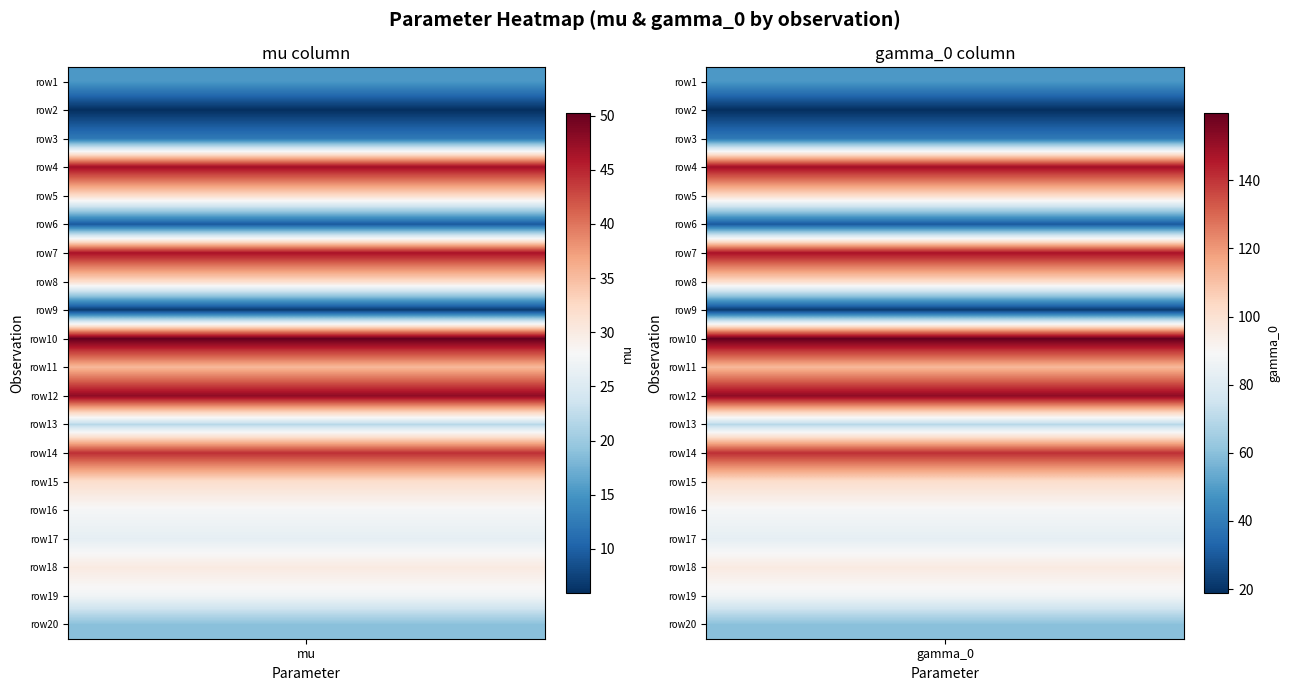

Is it true that row8 equals 89.5 at 2?

False